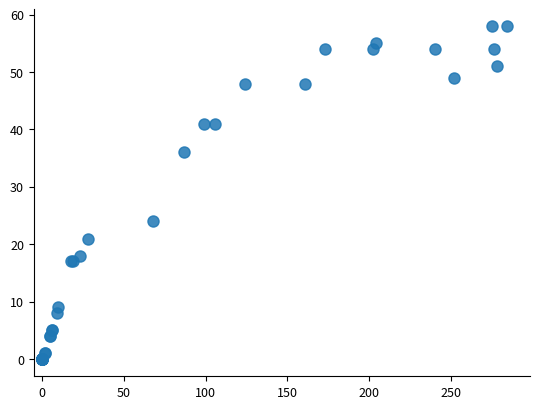

What Y value in the scatter plot is closest to 29?

24